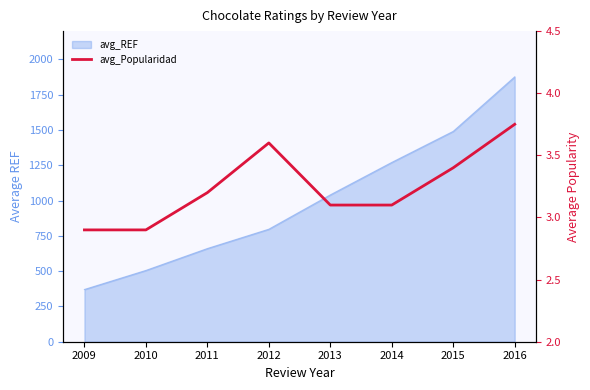

Which label corresponds to the smallest value in the chart?

2009